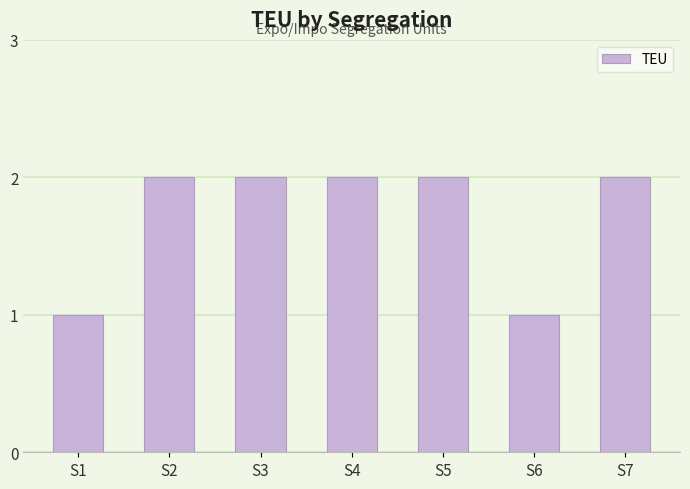

What is the ratio of the value at S4 to the value at S3?

1.0